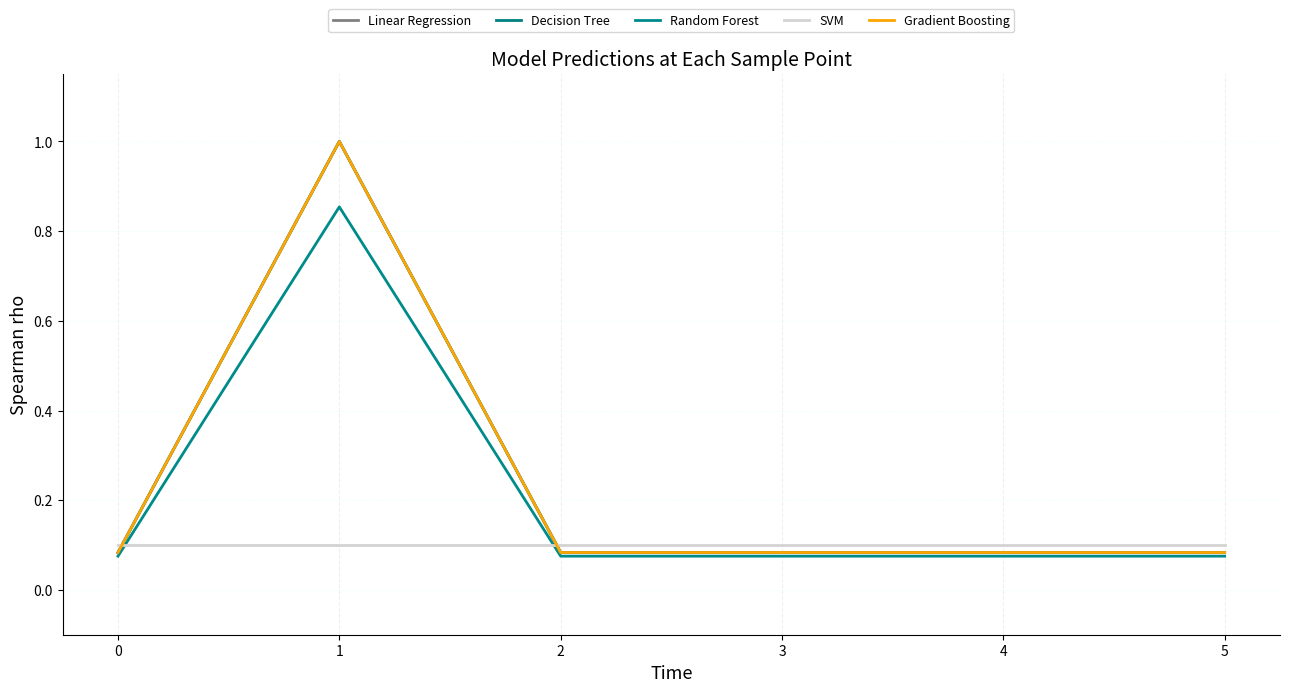

At how many categories does at least one series exceed 0?

6